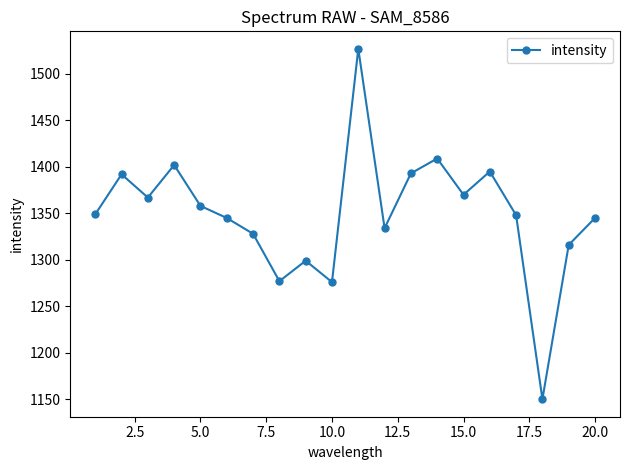

What is the average value?

1349